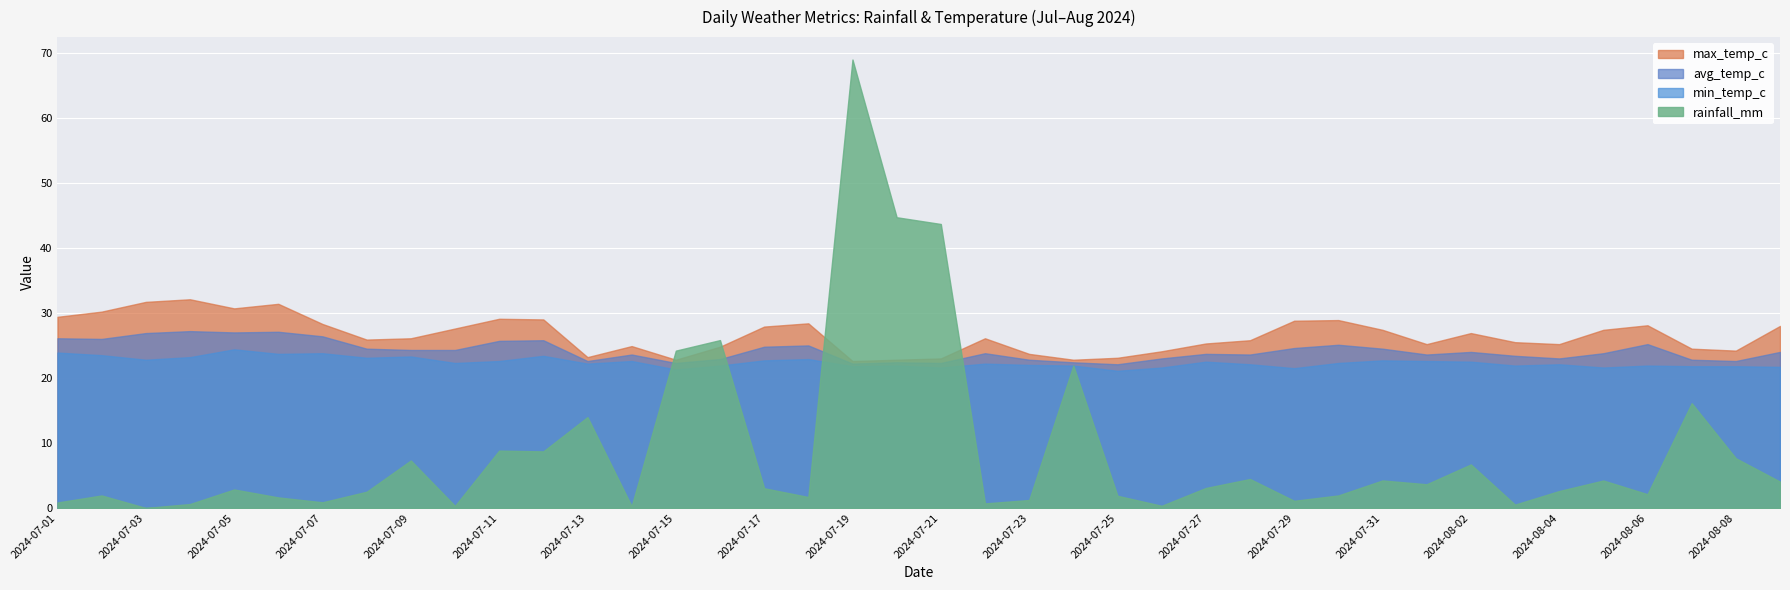

Is the value of min_temp_c at 2024-08-05 greater than the value of avg_temp_c at 2024-07-01?

No